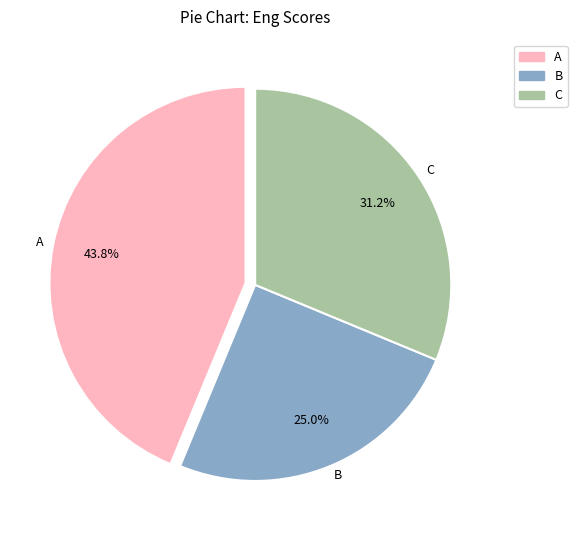

Rank the categories by value from highest to lowest.

A, C, B